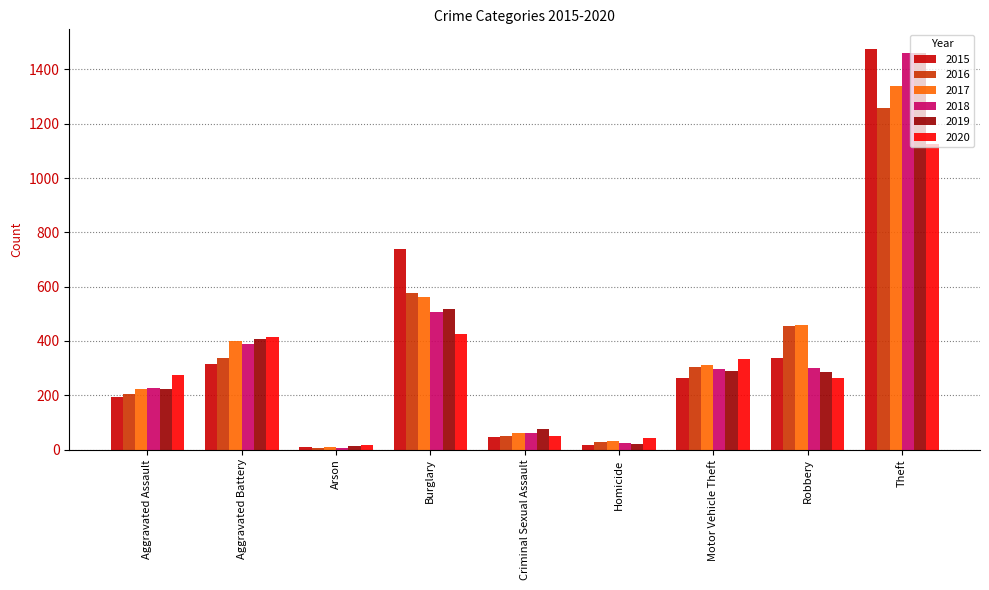

What is the value of the 2018 bar at the 1st from the left?

225